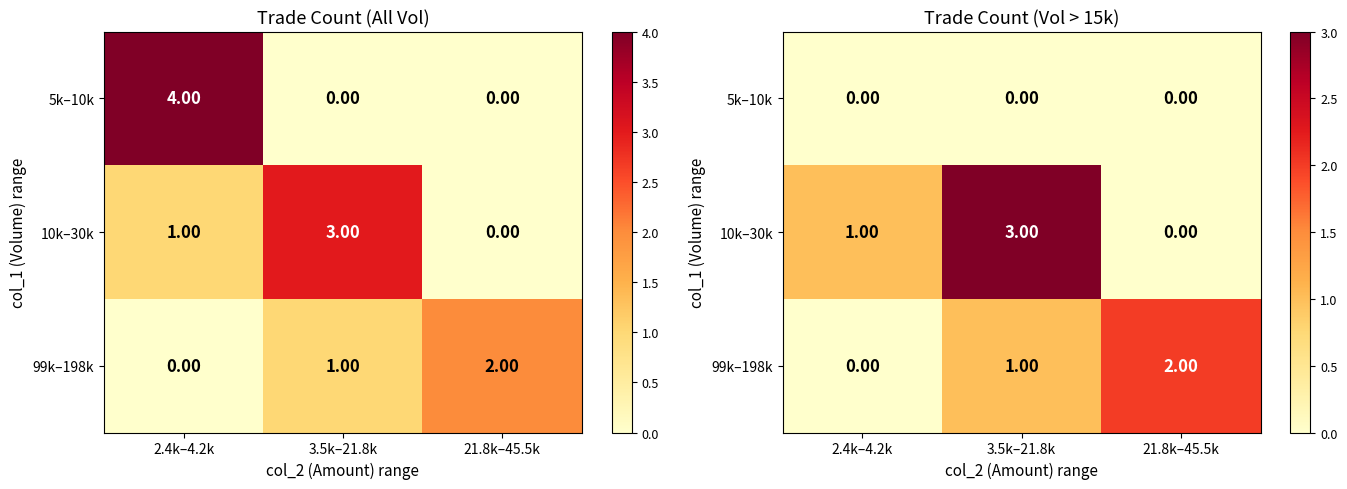

List the series in order of their peak value, highest first.

10k–30k, 99k–198k, 5k–10k